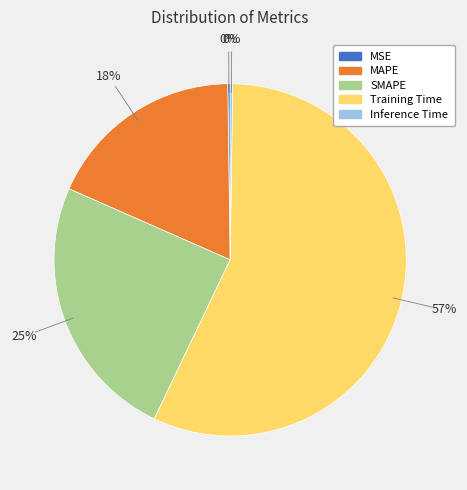

What is the largest slice in the pie chart?

Training Time